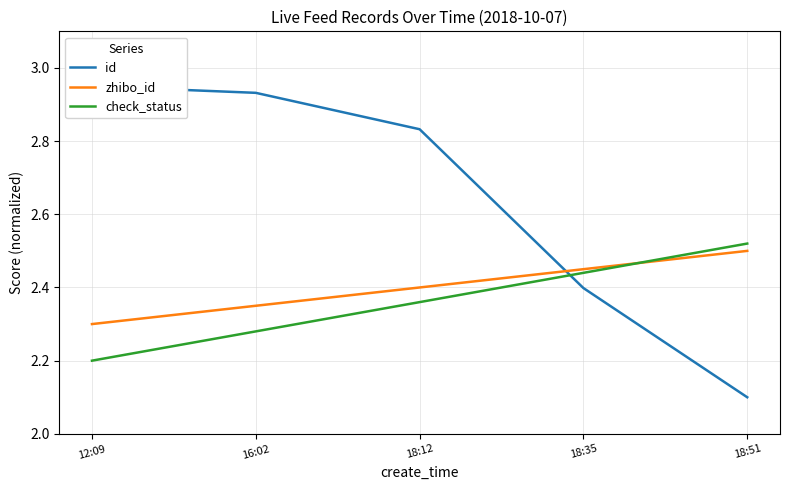

What is the label of the 2nd point from the left?

16:02